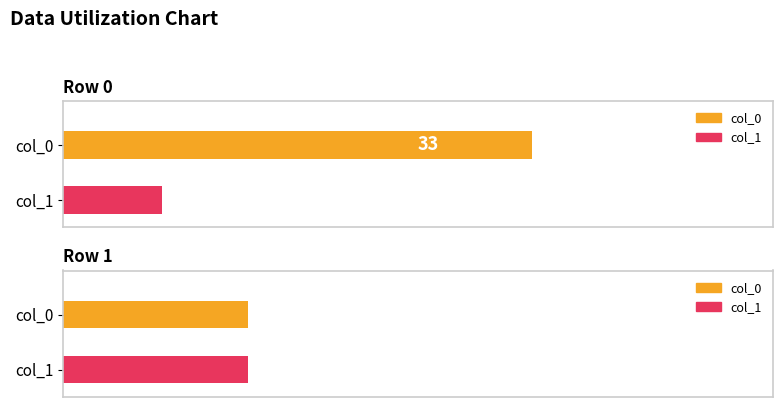

What is the minimum value shown in the chart?

7